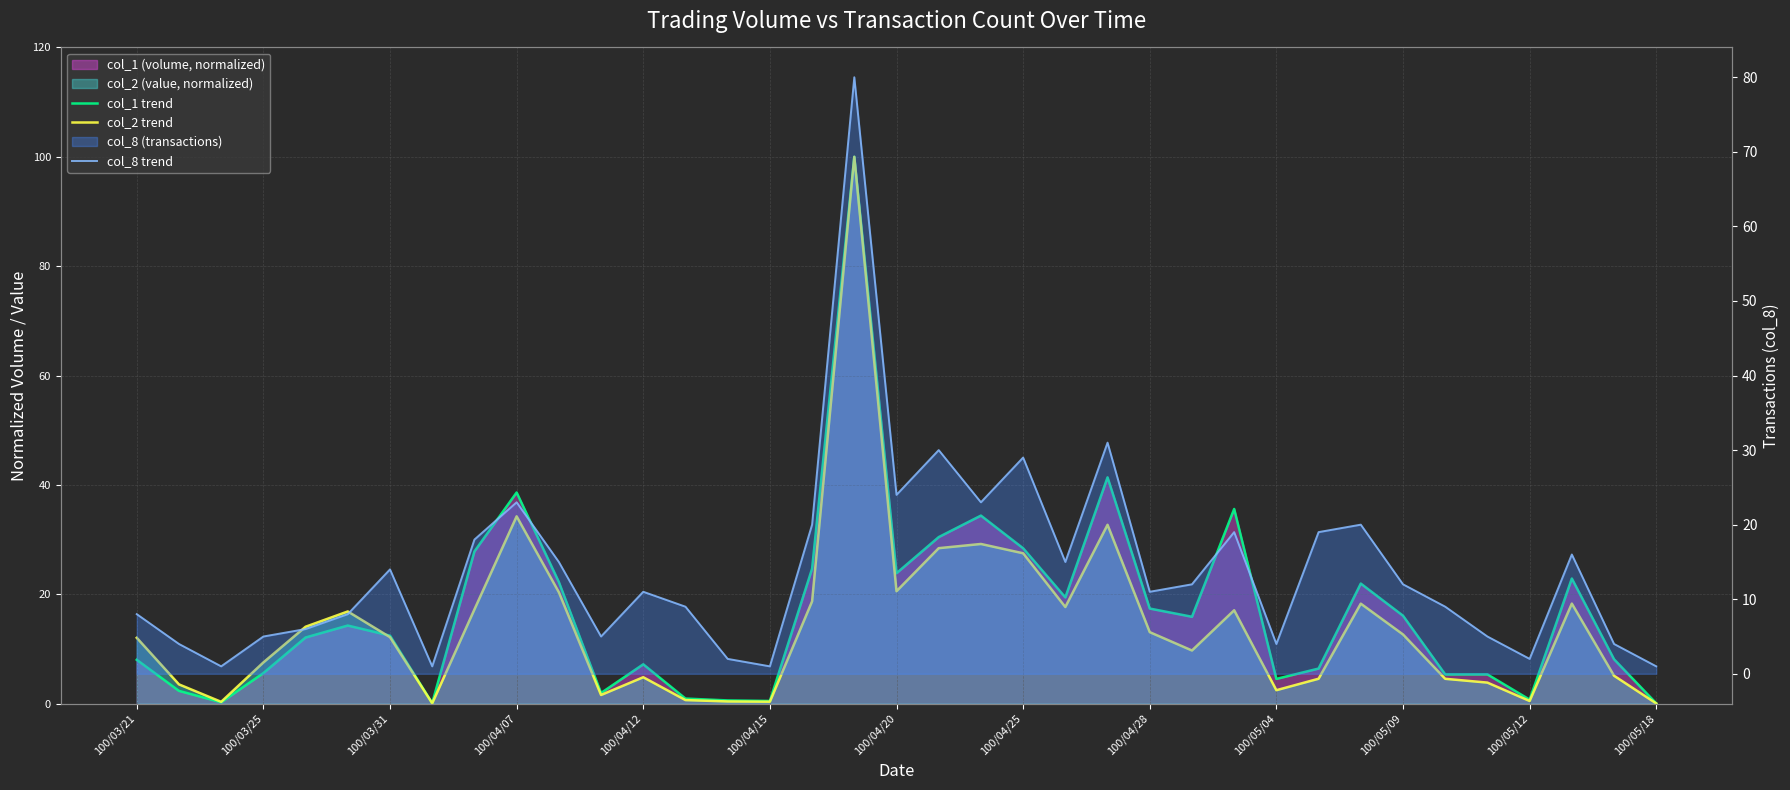

What is the highest value of the col_8 trend series?

80.0